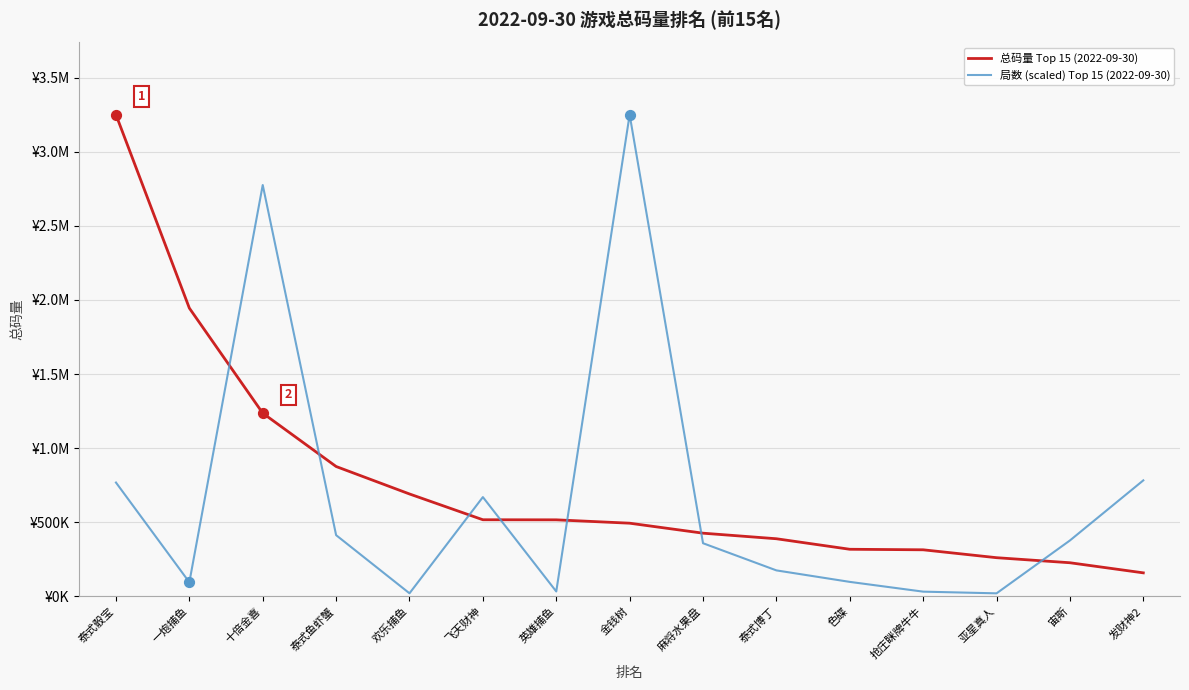

What are all the series names shown in the legend?

总码量 Top 15 (2022-09-30), 局数 (scaled) Top 15 (2022-09-30)